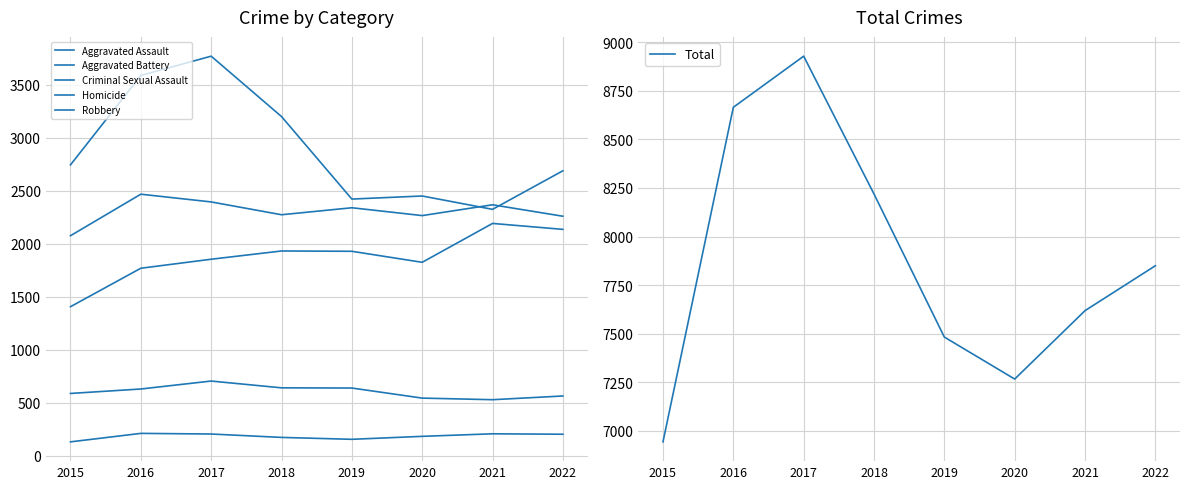

Is it true that Aggravated Assault equals 1854 at 2017?

True